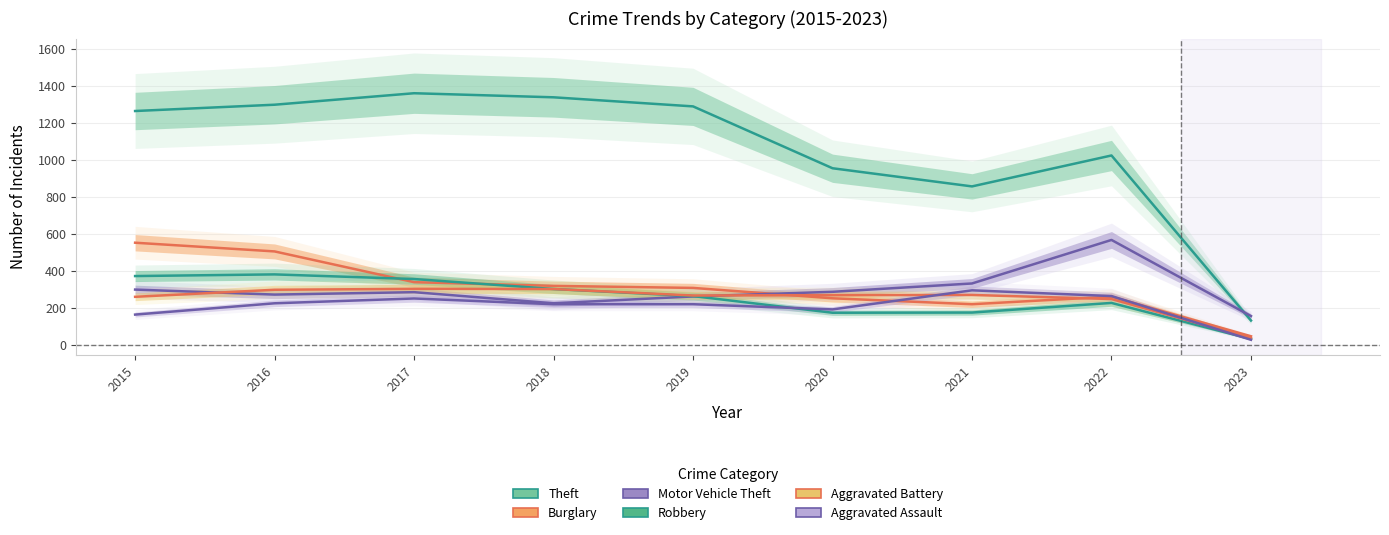

Reading left to right, list all the values displayed in this chart.

Theft: 2015=1263	2016=1297	2017=1359	2018=1337	2019=1288	2020=954	2021=856	2022=1023	2023=132
Burglary: 2015=552	2016=505	2017=339	2018=319	2019=308	2020=252	2021=220	2022=261	2023=47
Motor Vehicle Theft: 2015=299	2016=272	2017=285	2018=225	2019=262	2020=287	2021=332	2022=567	2023=156
Robbery: 2015=372	2016=381	2017=356	2018=302	2019=264	2020=174	2021=175	2022=227	2023=32
Aggravated Battery: 2015=260	2016=298	2017=303	2018=302	2019=267	2020=269	2021=270	2022=248	2023=37
Aggravated Assault: 2015=164	2016=225	2017=251	2018=220	2019=220	2020=192	2021=295	2022=264	2023=28